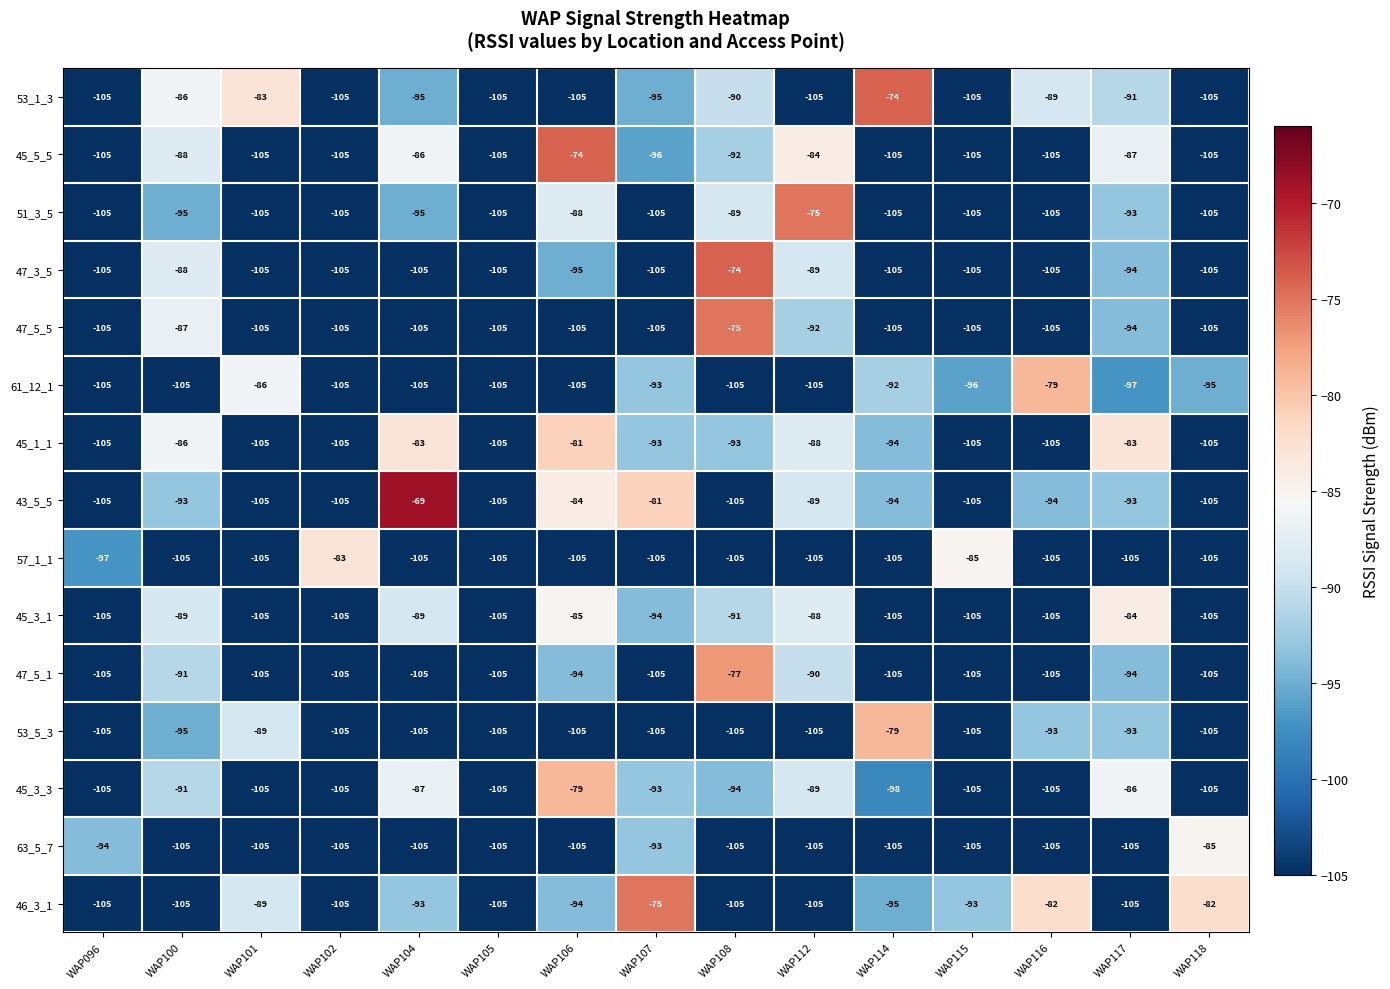

Which category has the highest value across all series?

WAP104